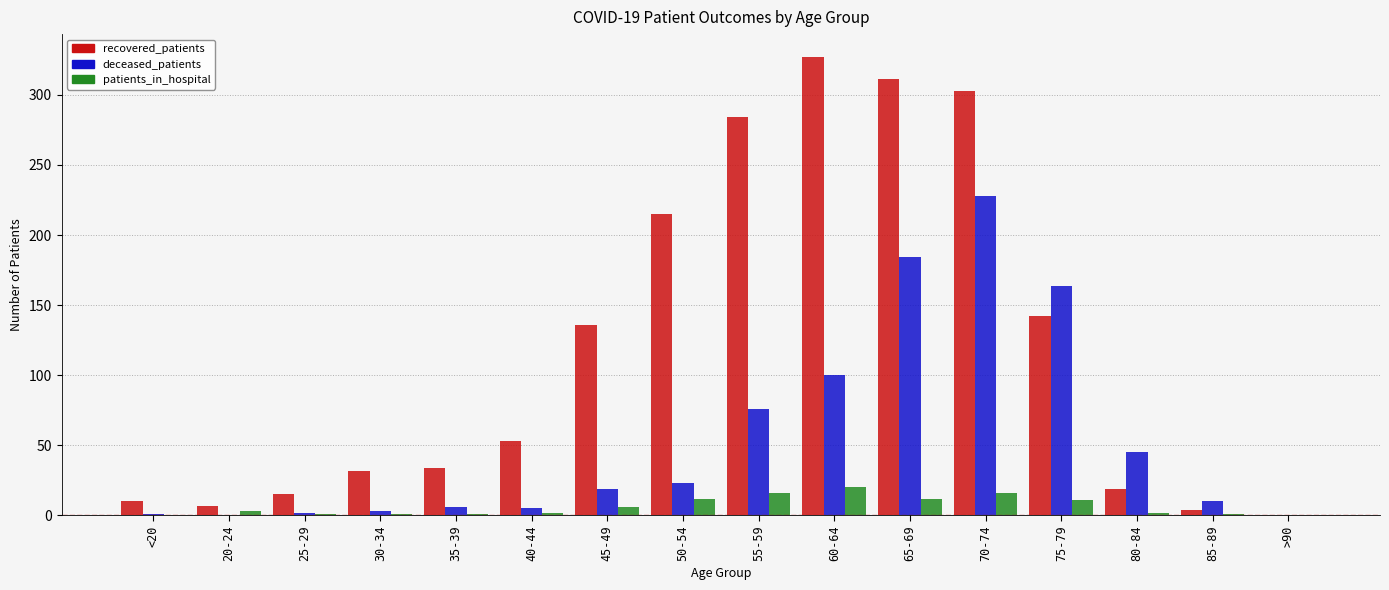

What is the sum of all patients_in_hospital values?

104